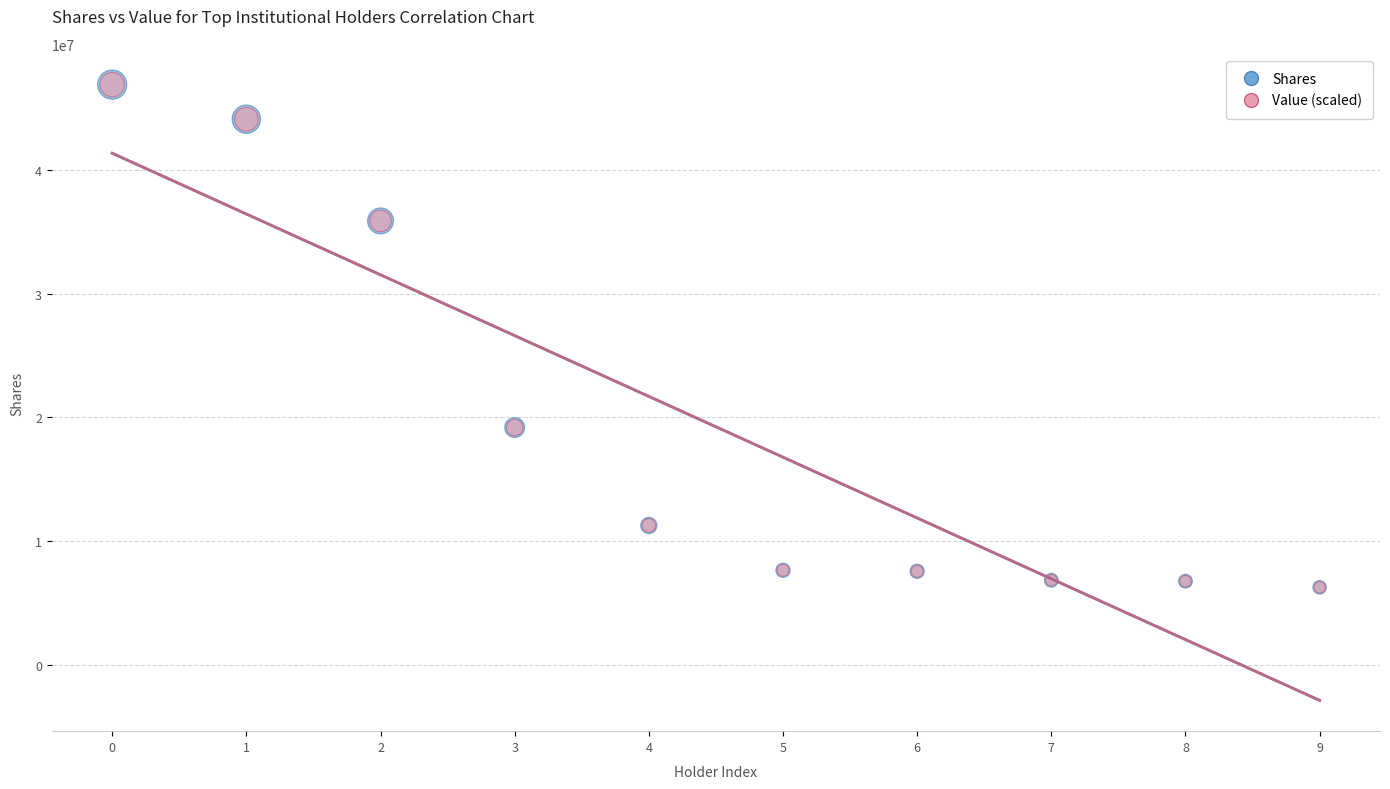

Which series has the widest spread of Y values?

Value (scaled)